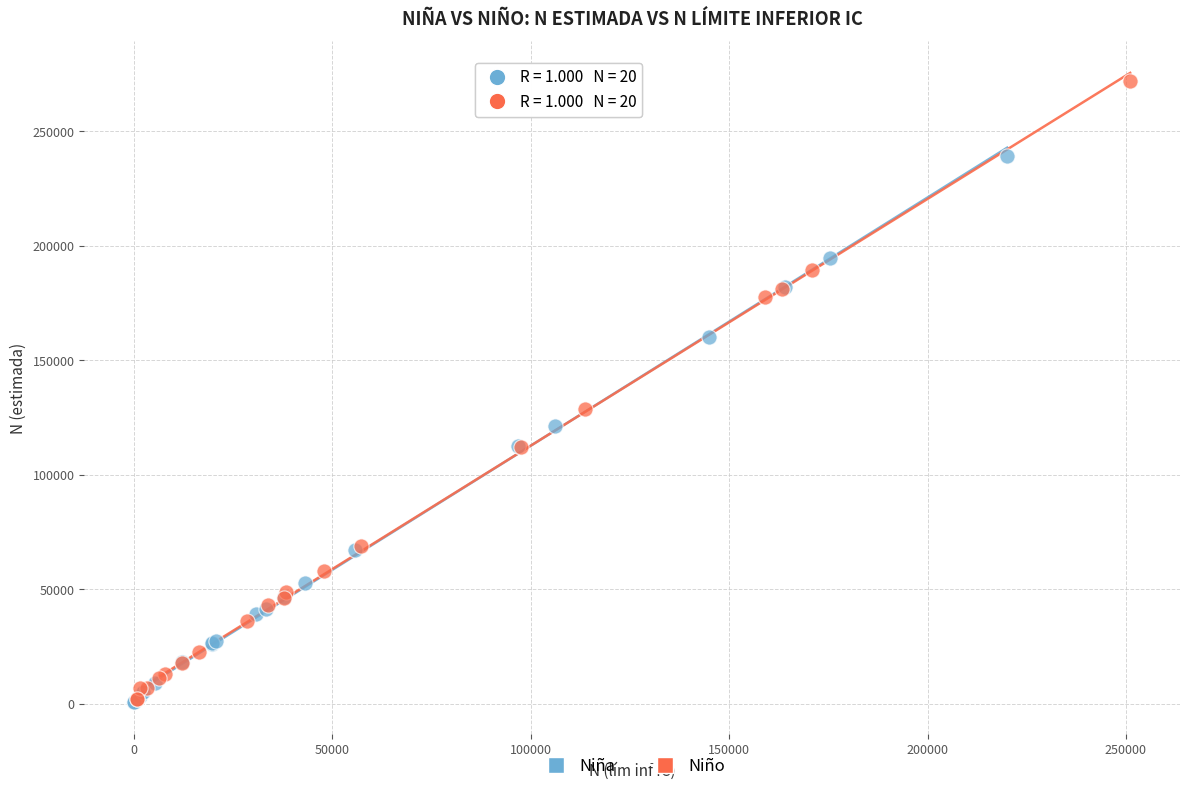

Which series has the largest Y range (max minus min)?

Niño